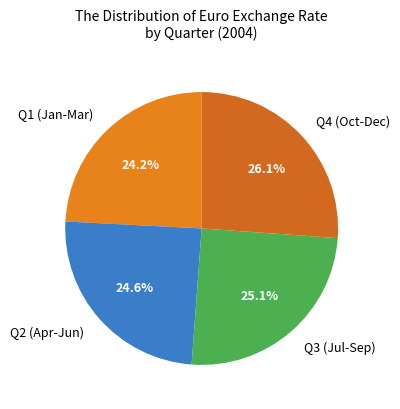

What is the largest slice in the pie chart?

Q4 (Oct-Dec)